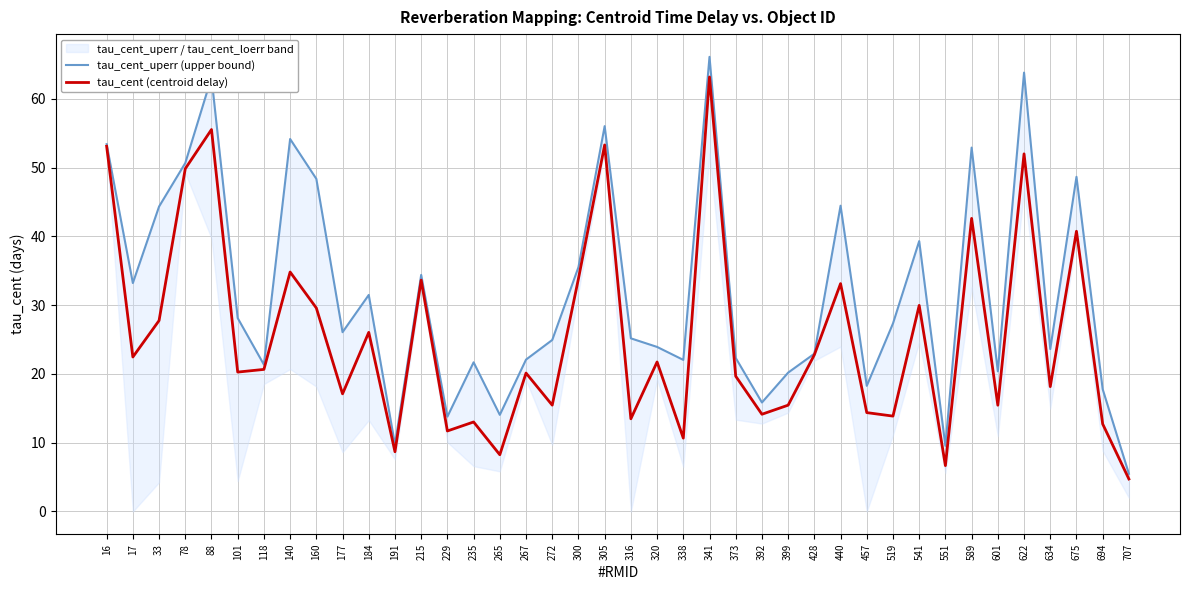

How many lines are shown in the chart?

2